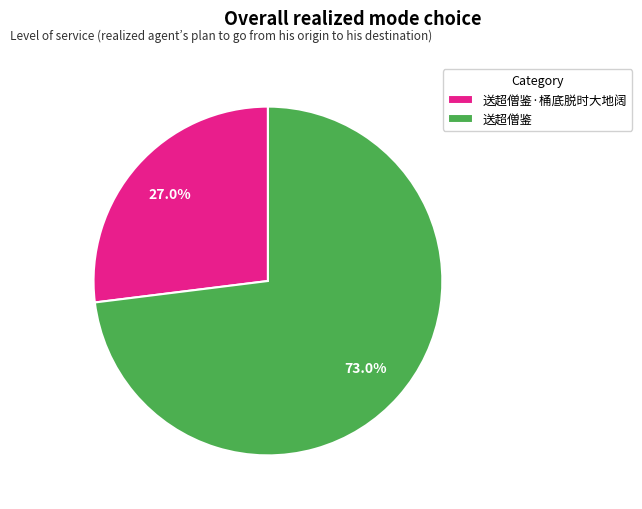

Which slice is the smallest?

送超僧鉴·桶底脱时大地阔